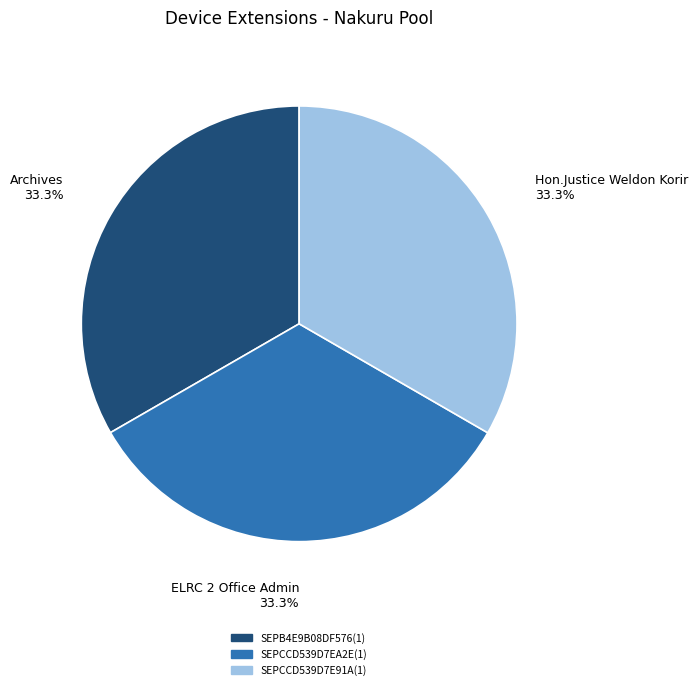

How many segments does this pie chart have?

3